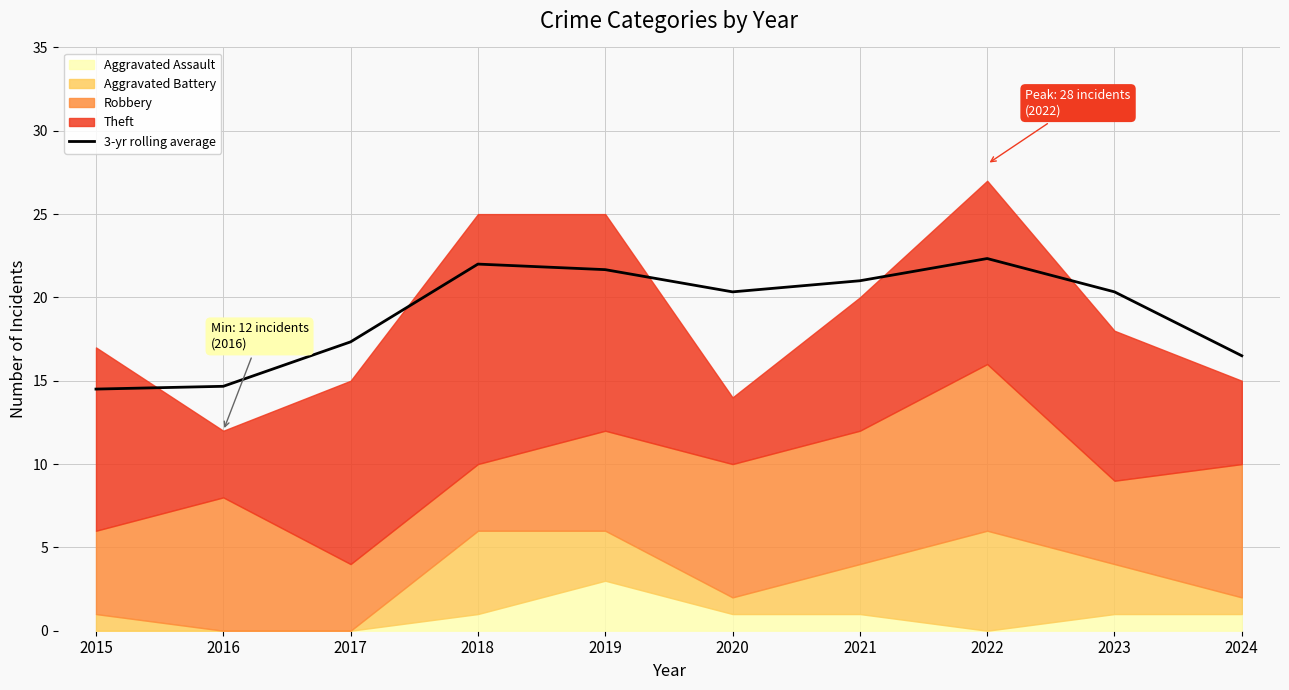

What is the ratio of the value at 2019 to the value at 2016?

1.5